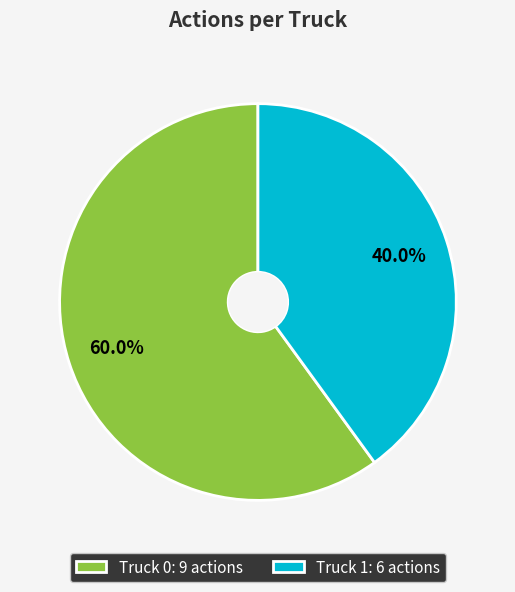

Count the number of slices in the pie.

2